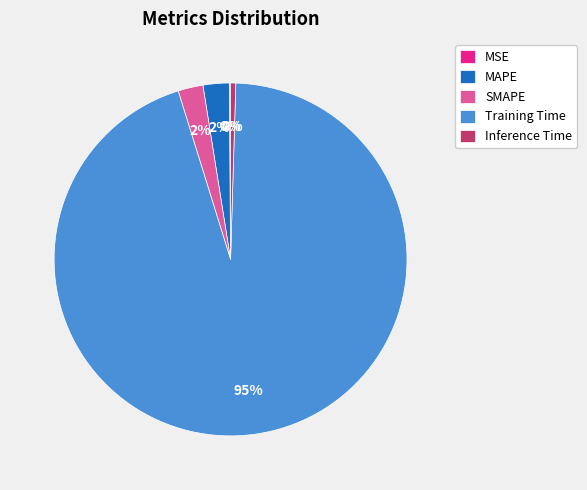

What is the largest slice in the pie chart?

Training Time